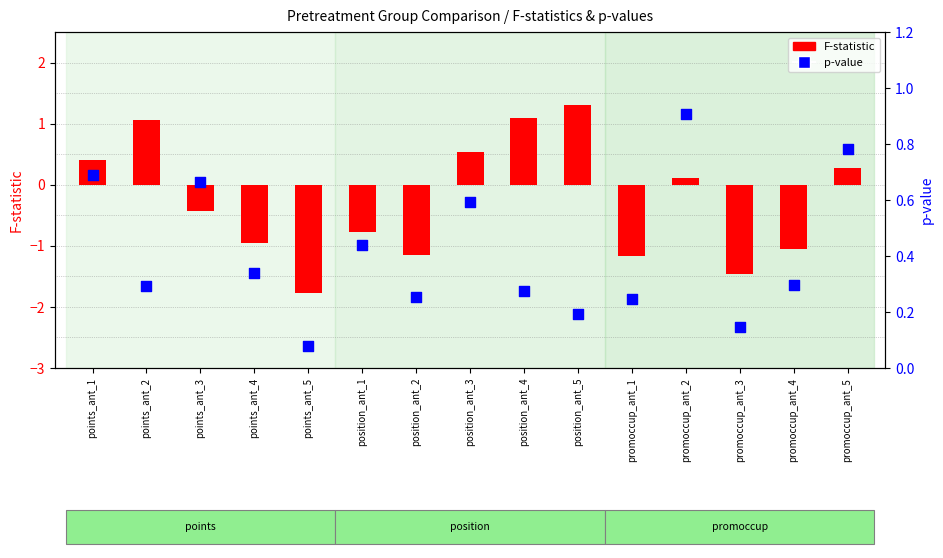

Which series has the largest total across all categories?

p-value